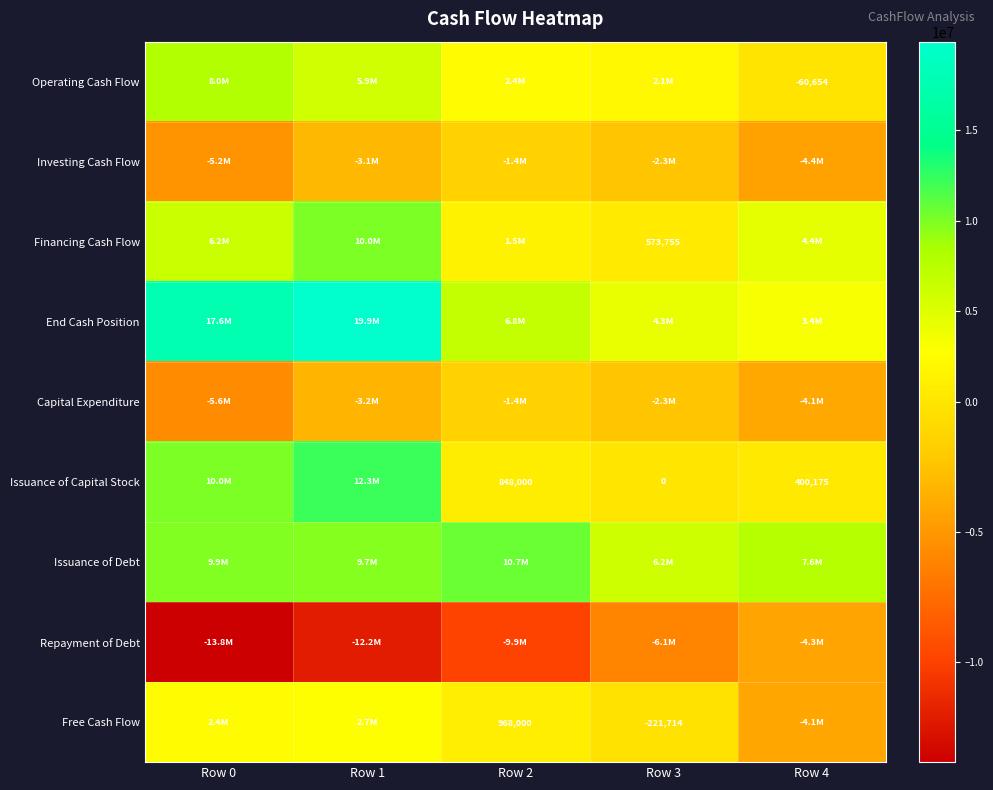

True or false: Operating Cash Flow has a value of -60654 at Row 4.

True